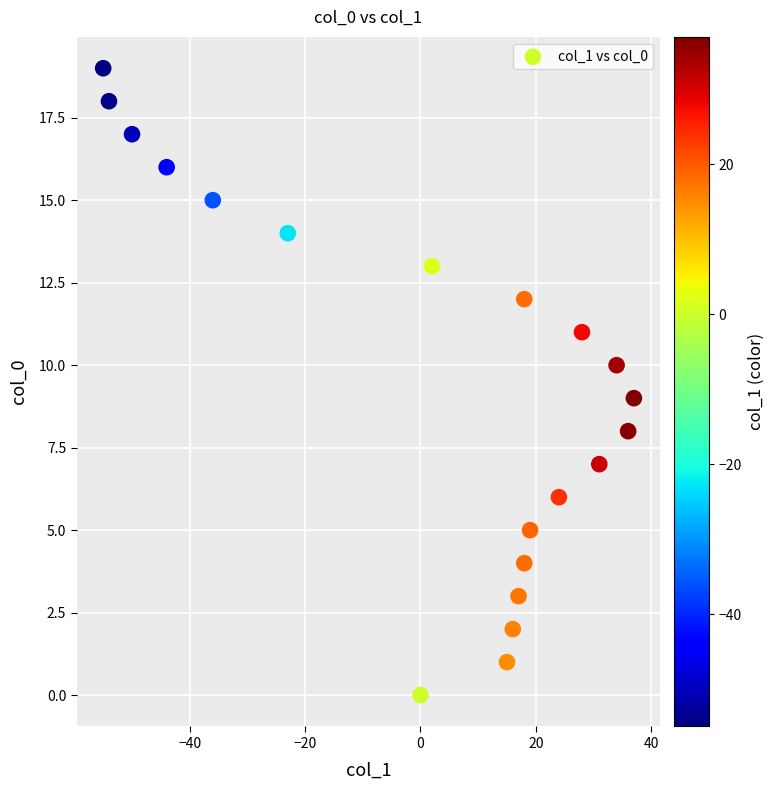

What is the range of Y values (max minus min)?

19